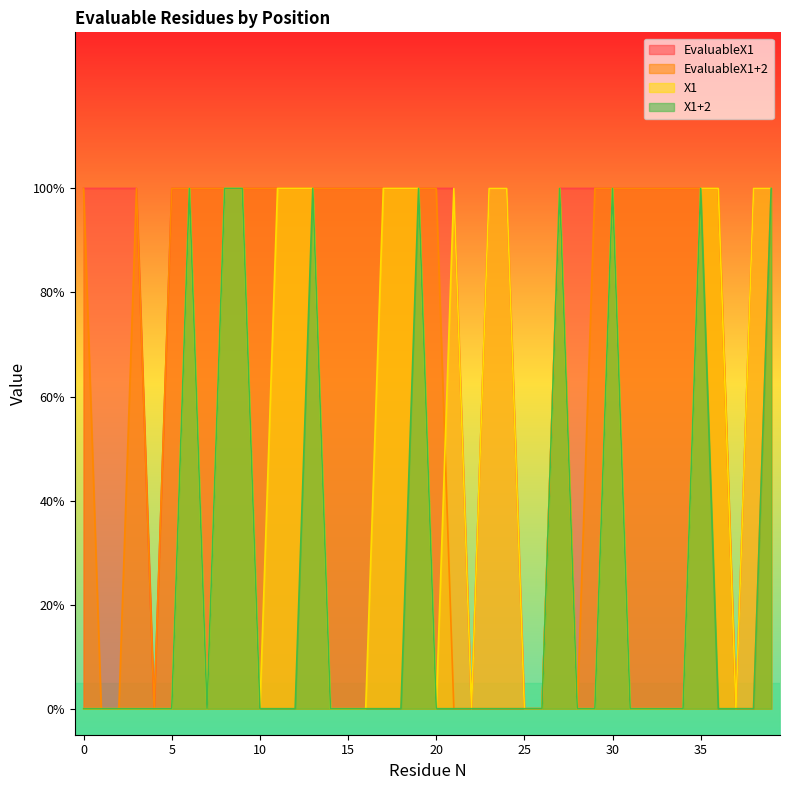

Reading left to right, list all the values displayed in this chart.

EvaluableX1: 1	1	1	1	0	1	1	1	1	1	1	1	1	1	1	1	1	1	1	1	1	1	0	1	1	0	0	1	1	1	1	1	1	1	1	1	1	0	1	1
EvaluableX1+2: 1	0	0	1	0	1	1	1	1	1	1	1	1	1	1	1	1	1	1	1	1	0	0	0	0	0	0	1	0	1	1	1	1	1	1	1	1	0	0	1
X1: 0	0	0	0	0	0	1	0	1	1	0	1	1	1	0	0	0	1	1	1	0	1	0	1	1	0	0	1	0	0	1	0	0	0	0	1	1	0	1	1
X1+2: 0	0	0	0	0	0	1	0	1	1	0	0	0	1	0	0	0	0	0	1	0	0	0	0	0	0	0	1	0	0	1	0	0	0	0	1	0	0	0	1